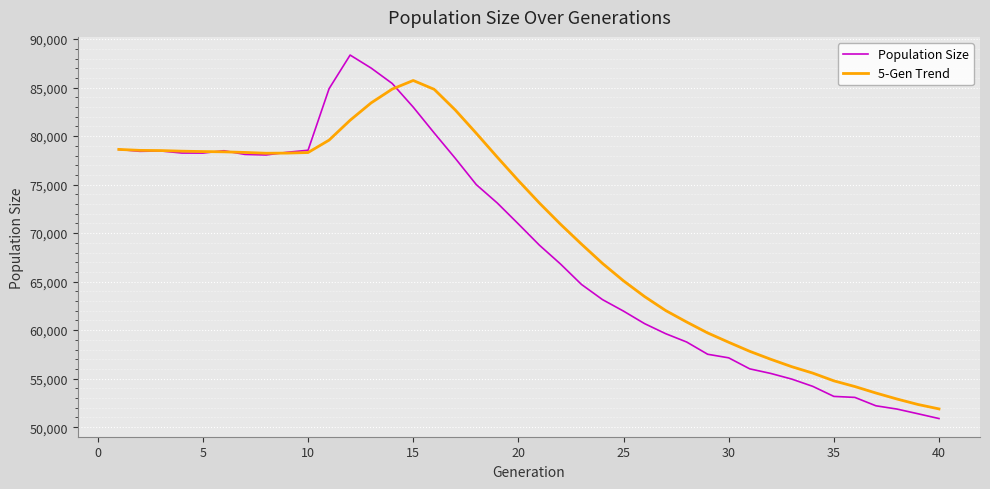

Is this an area chart (filled region under the line)?

No